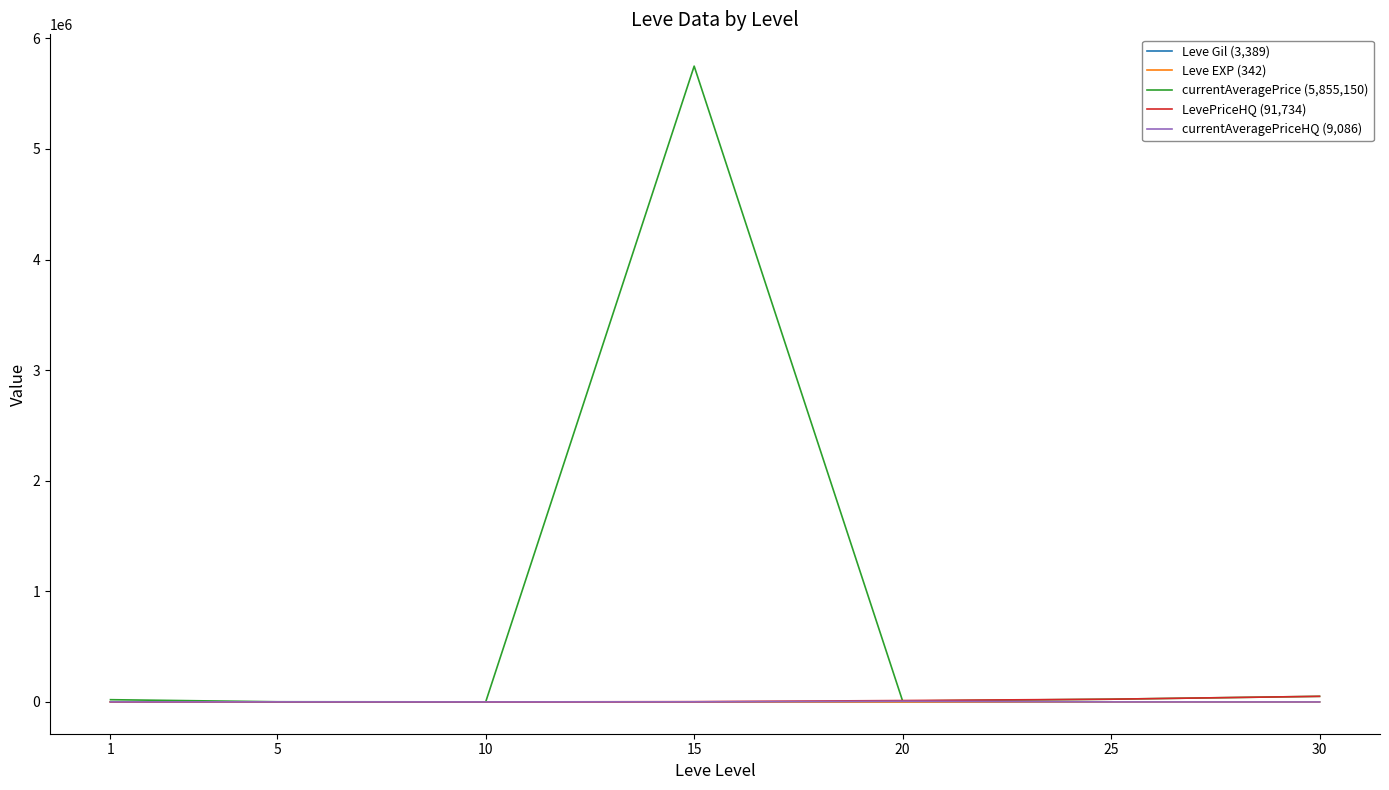

The Leve EXP (342) series shows 33.7 at 25. True or false?

True